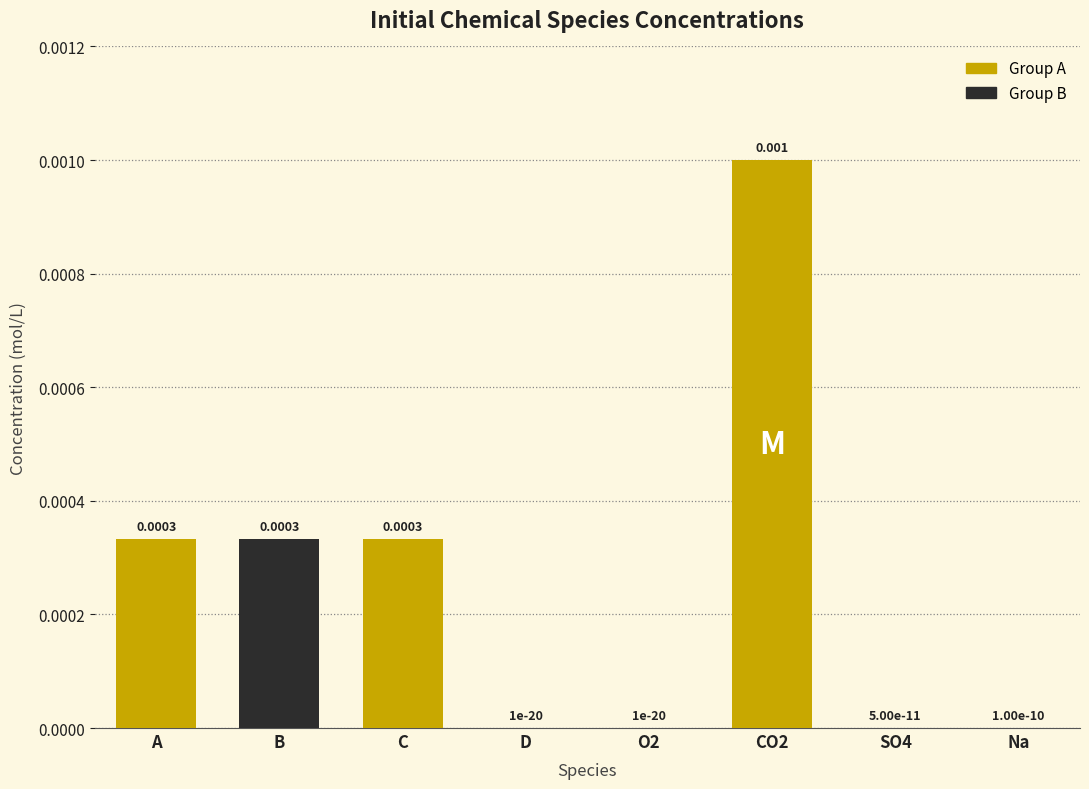

Which has a higher value, D or C?

C